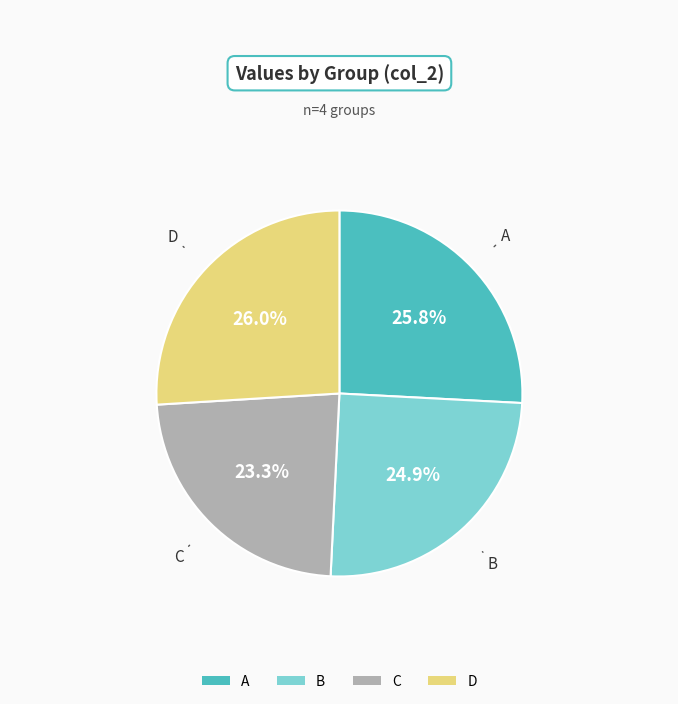

Which category has the smallest portion of the pie?

C